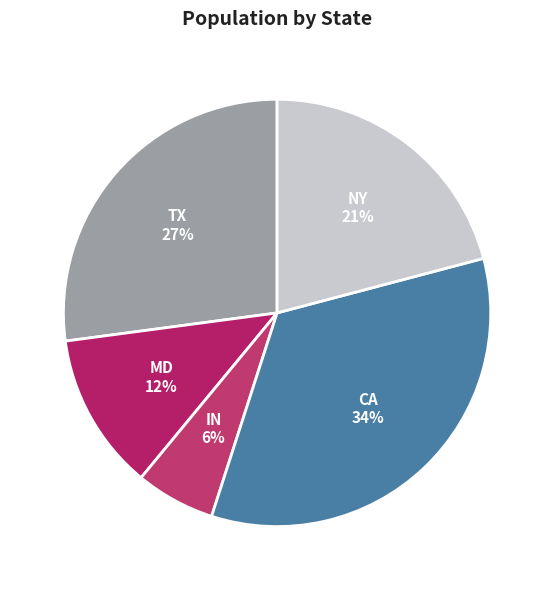

To the nearest percent, what is the combined percentage of CA and NY?

55%